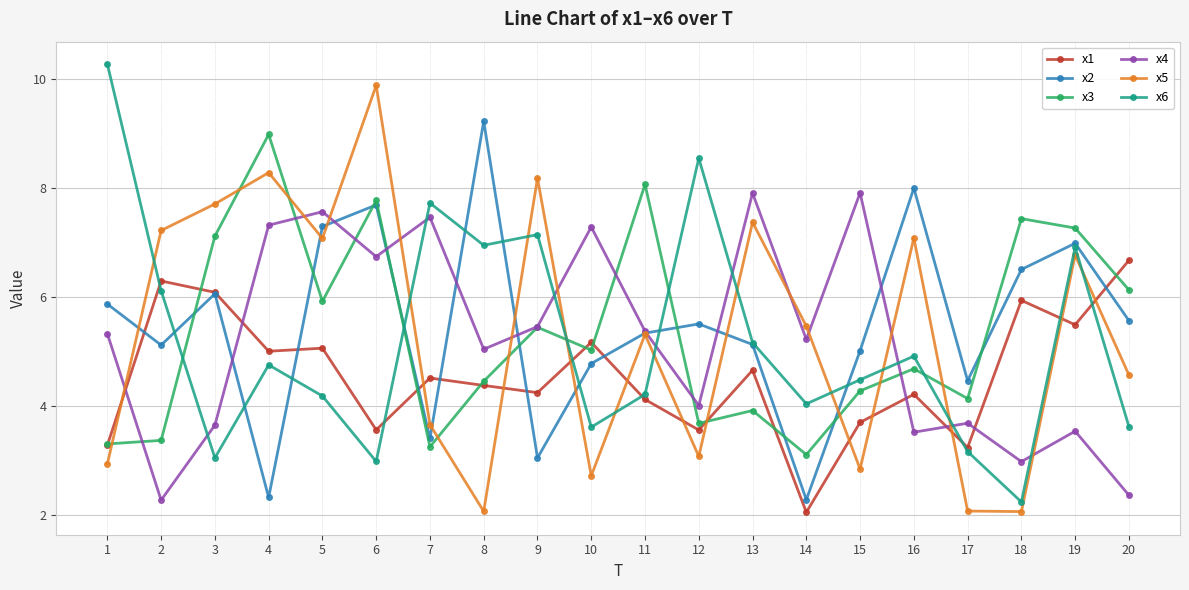

True or false: x1 has more than 0 interior local peaks.

True